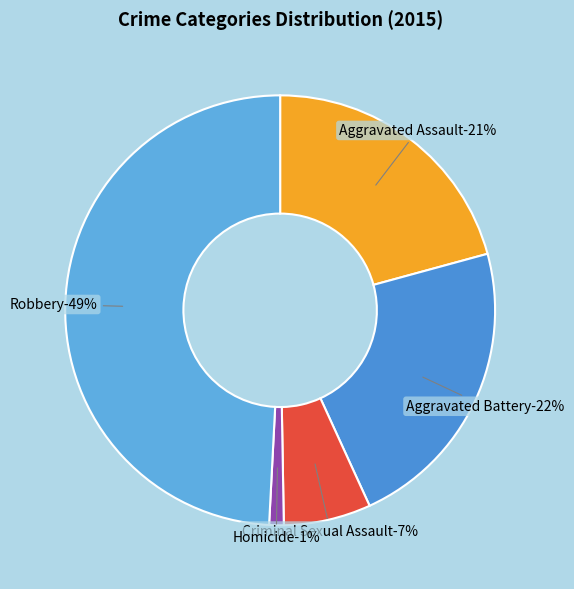

Combined, do Aggravated Assault and Robbery account for over 50%?

Yes